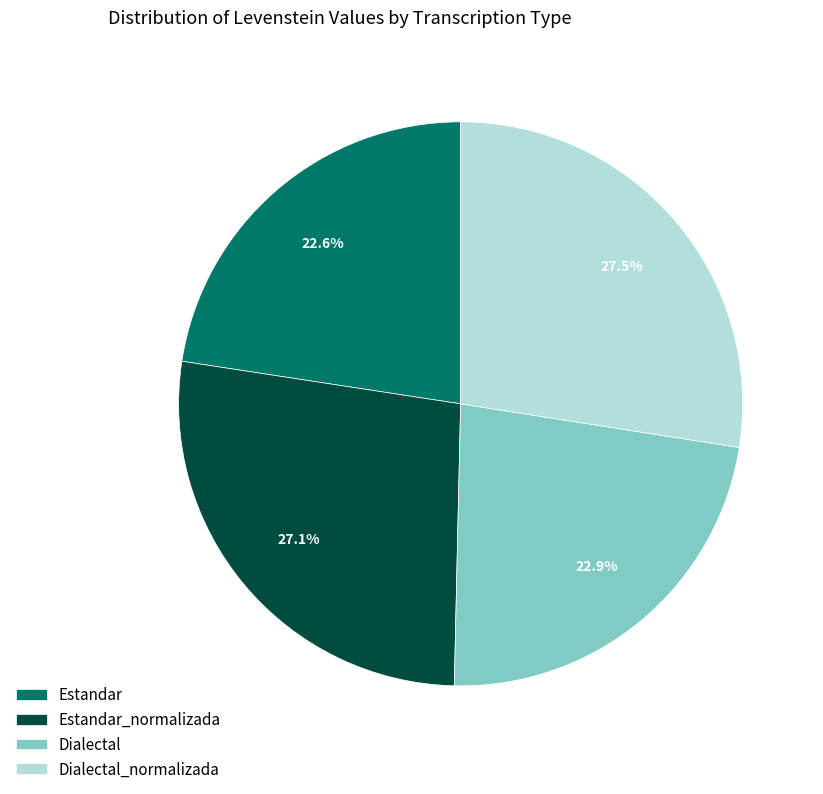

Is there any slice that represents more than half of the pie?

No